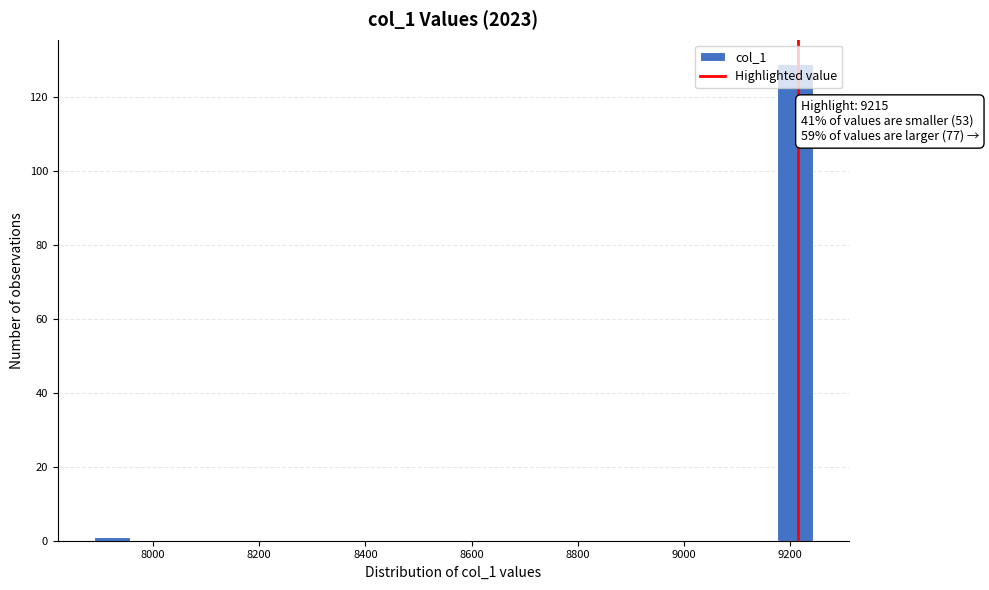

Around what value on the x-axis is the tallest bar? Give the approximate position of its centre, as read against the axis.

9200